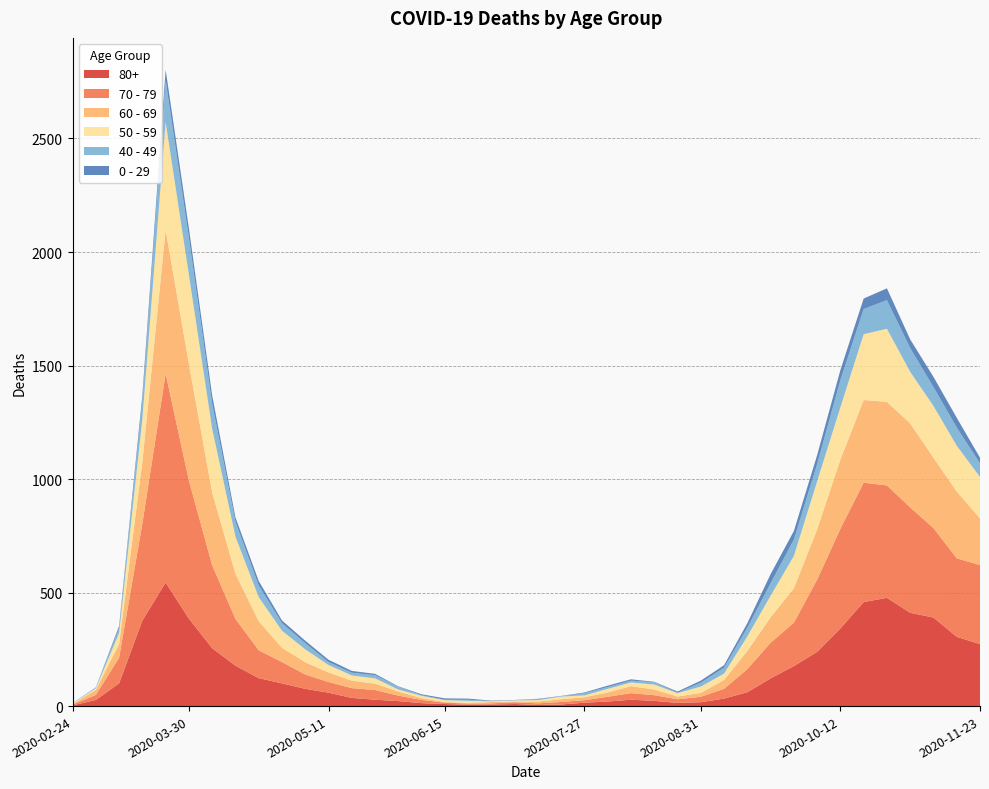

Reading left to right, extract all data points from this chart.

80+: 3	27	100	377	544	385	255	178	123	100	76	59	36	28	22	13	9	6	7	9	5	7	15	20	28	23	14	17	33	61	122	176	239	342	458	477	411	390	305	273
70 - 79: 4	22	113	427	920	608	365	206	123	94	63	47	43	43	24	14	6	5	5	8	7	11	11	21	29	25	16	24	43	102	157	191	318	439	526	495	464	394	346	348
60 - 69: 2	22	61	272	634	514	320	199	128	63	54	42	33	28	18	8	3	3	6	3	8	12	13	19	31	25	12	17	39	80	112	152	221	305	364	368	370	310	294	206
50 - 59: 3	7	48	190	475	392	281	163	106	75	57	33	23	23	9	10	8	9	3	5	6	12	8	16	16	22	15	28	28	64	95	142	212	230	290	322	227	228	202	182
40 - 49: 0	5	21	79	183	163	111	66	51	33	27	13	12	14	12	3	2	5	1	1	4	2	10	8	8	10	2	17	26	38	55	72	76	120	111	126	105	83	80	60
0 - 29: 1	0	10	25	47	42	36	19	20	12	11	10	8	6	2	4	6	5	2	1	2	1	3	6	6	2	5	9	11	20	40	38	39	44	46	52	38	45	43	25